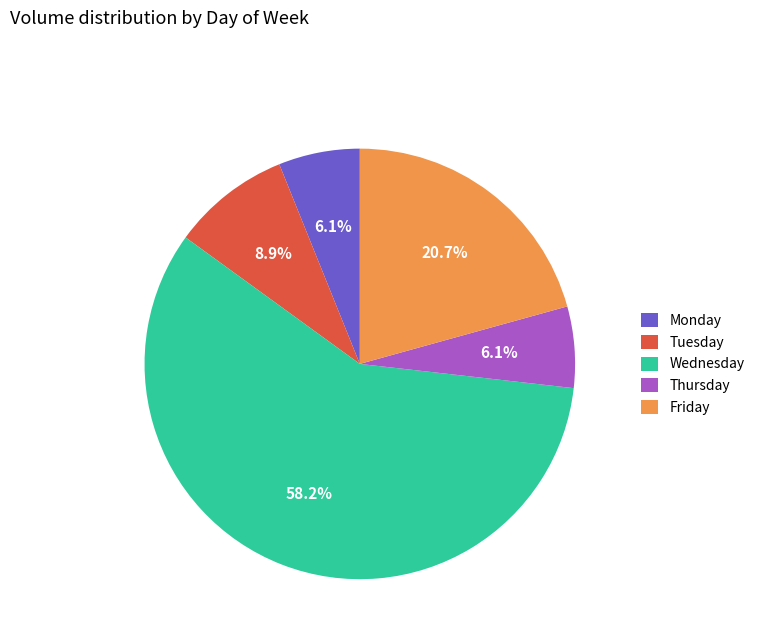

How many segments does this pie chart have?

5